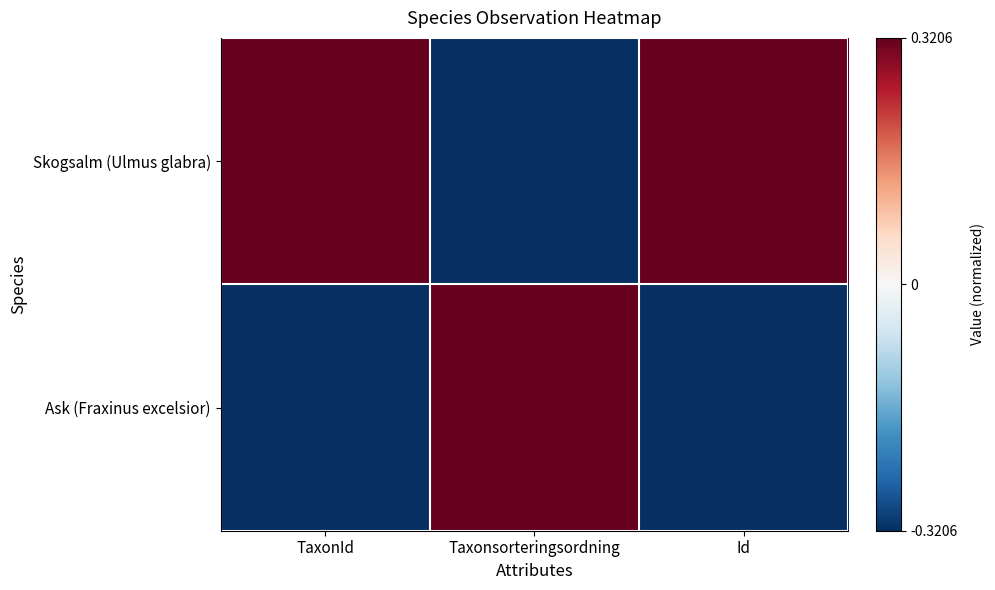

What is the smallest value displayed?

-0.3